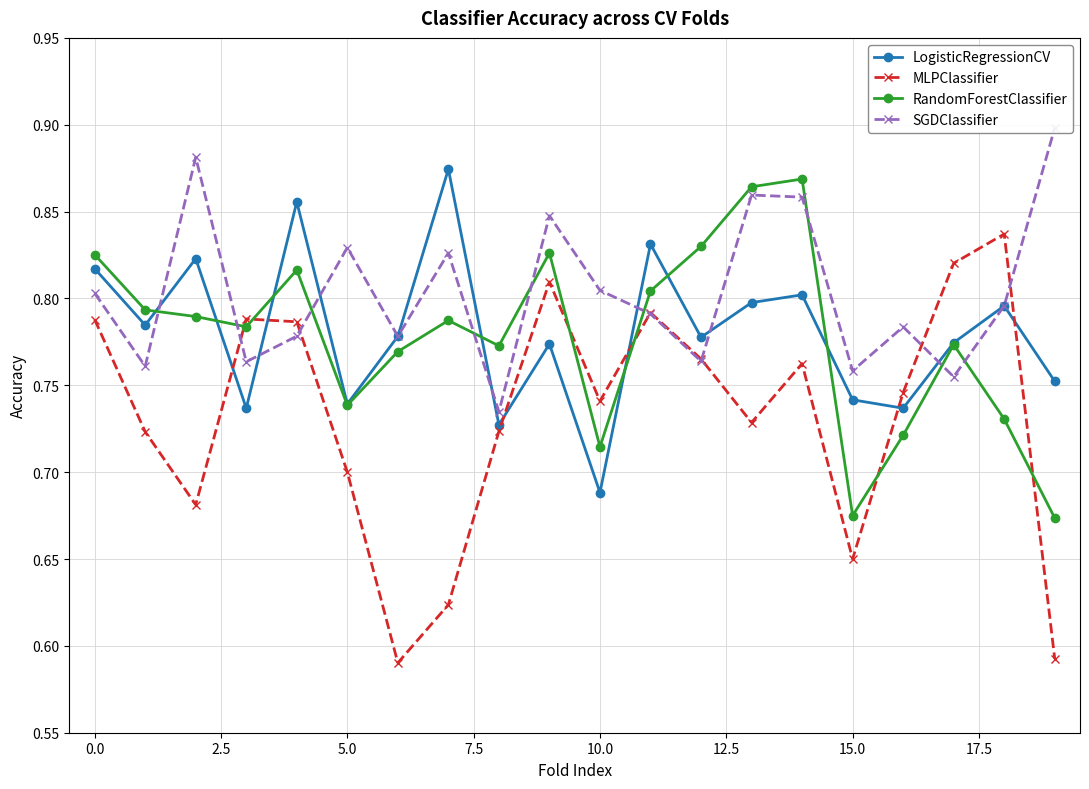

The SGDClassifier series shows 1.3 at 11. True or false?

False